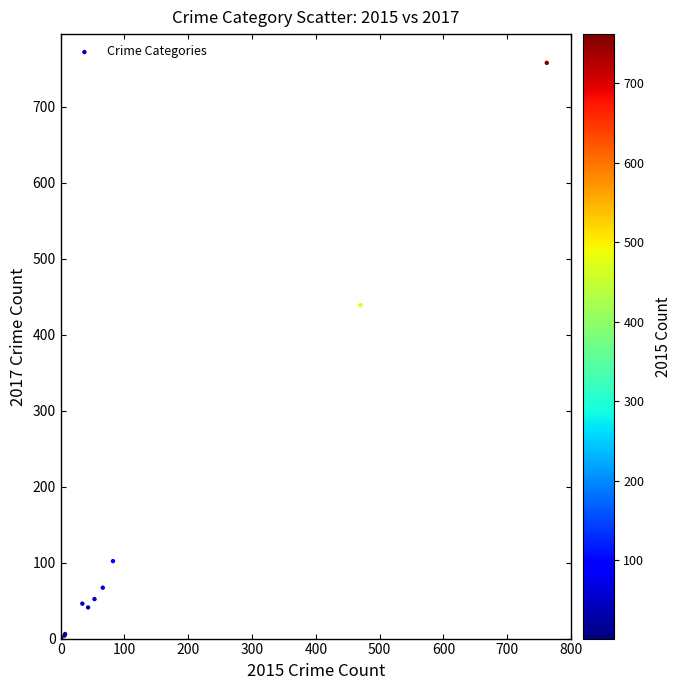

What Y value in the scatter plot is closest to 379?

439